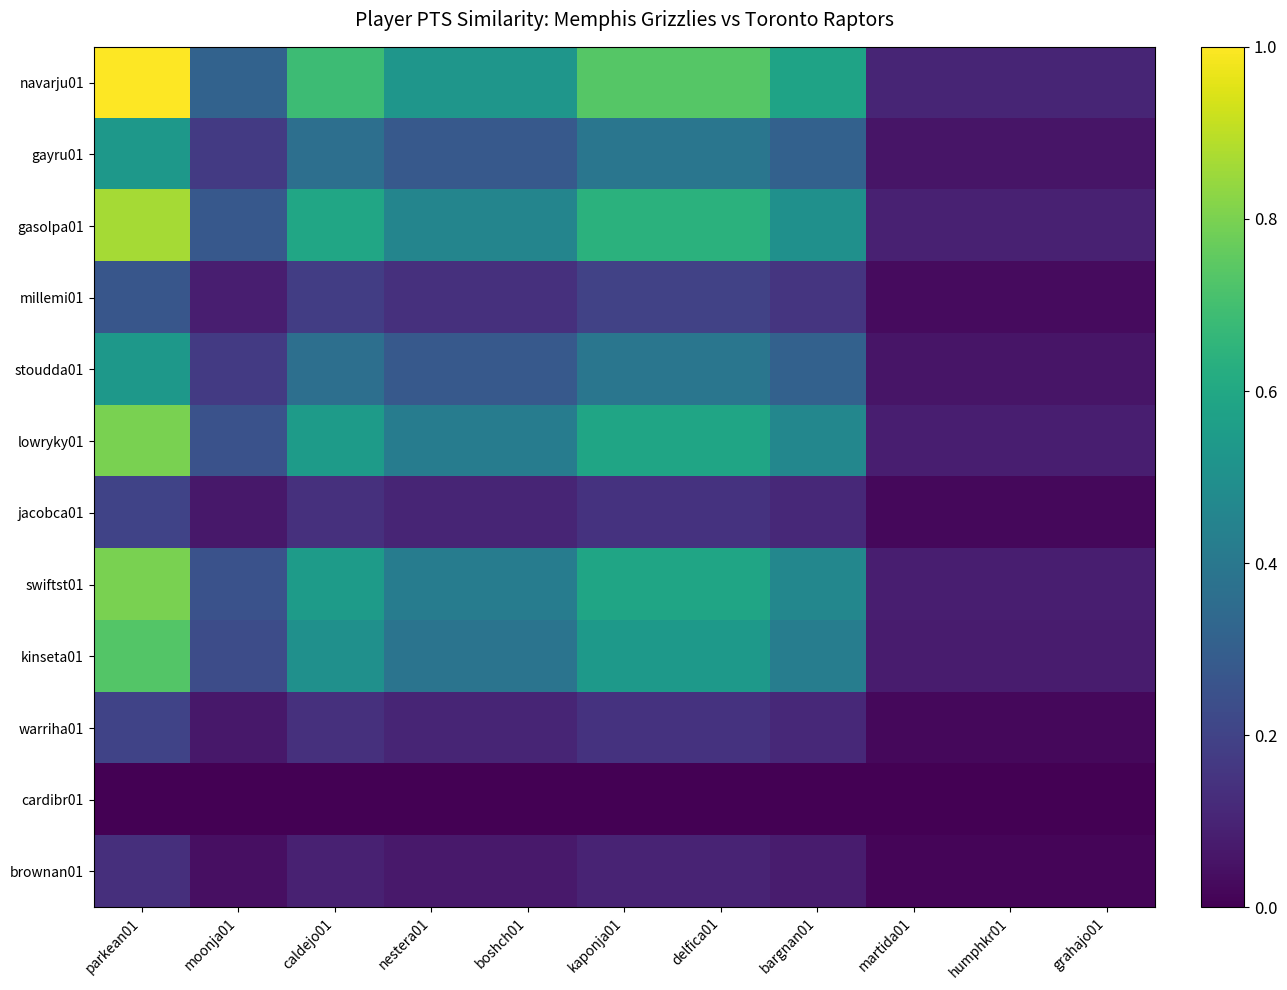

Reading left to right, extract all data points from this chart.

navarju01: parkean01=1.0	moonja01=0.3	caldejo01=0.7	nestera01=0.5	boshch01=0.5	kaponja01=0.7	delfica01=0.7	bargnan01=0.6	martida01=0.1	humphkr01=0.1	grahajo01=0.1
gayru01: parkean01=0.5	moonja01=0.2	caldejo01=0.4	nestera01=0.3	boshch01=0.3	kaponja01=0.4	delfica01=0.4	bargnan01=0.3	martida01=0.1	humphkr01=0.1	grahajo01=0.1
gasolpa01: parkean01=0.9	moonja01=0.3	caldejo01=0.6	nestera01=0.5	boshch01=0.5	kaponja01=0.6	delfica01=0.6	bargnan01=0.5	martida01=0.1	humphkr01=0.1	grahajo01=0.1
millemi01: parkean01=0.3	moonja01=0.1	caldejo01=0.2	nestera01=0.1	boshch01=0.1	kaponja01=0.2	delfica01=0.2	bargnan01=0.2	martida01=0.0	humphkr01=0.0	grahajo01=0.0
stoudda01: parkean01=0.5	moonja01=0.2	caldejo01=0.4	nestera01=0.3	boshch01=0.3	kaponja01=0.4	delfica01=0.4	bargnan01=0.3	martida01=0.1	humphkr01=0.1	grahajo01=0.1
lowryky01: parkean01=0.8	moonja01=0.3	caldejo01=0.5	nestera01=0.4	boshch01=0.4	kaponja01=0.6	delfica01=0.6	bargnan01=0.5	martida01=0.1	humphkr01=0.1	grahajo01=0.1
jacobca01: parkean01=0.2	moonja01=0.1	caldejo01=0.1	nestera01=0.1	boshch01=0.1	kaponja01=0.1	delfica01=0.1	bargnan01=0.1	martida01=0.0	humphkr01=0.0	grahajo01=0.0
swiftst01: parkean01=0.8	moonja01=0.3	caldejo01=0.5	nestera01=0.4	boshch01=0.4	kaponja01=0.6	delfica01=0.6	bargnan01=0.5	martida01=0.1	humphkr01=0.1	grahajo01=0.1
kinseta01: parkean01=0.7	moonja01=0.2	caldejo01=0.5	nestera01=0.4	boshch01=0.4	kaponja01=0.5	delfica01=0.5	bargnan01=0.4	martida01=0.1	humphkr01=0.1	grahajo01=0.1
warriha01: parkean01=0.2	moonja01=0.1	caldejo01=0.1	nestera01=0.1	boshch01=0.1	kaponja01=0.1	delfica01=0.1	bargnan01=0.1	martida01=0.0	humphkr01=0.0	grahajo01=0.0
cardibr01: parkean01=0.0	moonja01=0.0	caldejo01=0.0	nestera01=0.0	boshch01=0.0	kaponja01=0.0	delfica01=0.0	bargnan01=0.0	martida01=0.0	humphkr01=0.0	grahajo01=0.0
brownan01: parkean01=0.1	moonja01=0.0	caldejo01=0.1	nestera01=0.1	boshch01=0.1	kaponja01=0.1	delfica01=0.1	bargnan01=0.1	martida01=0.0	humphkr01=0.0	grahajo01=0.0